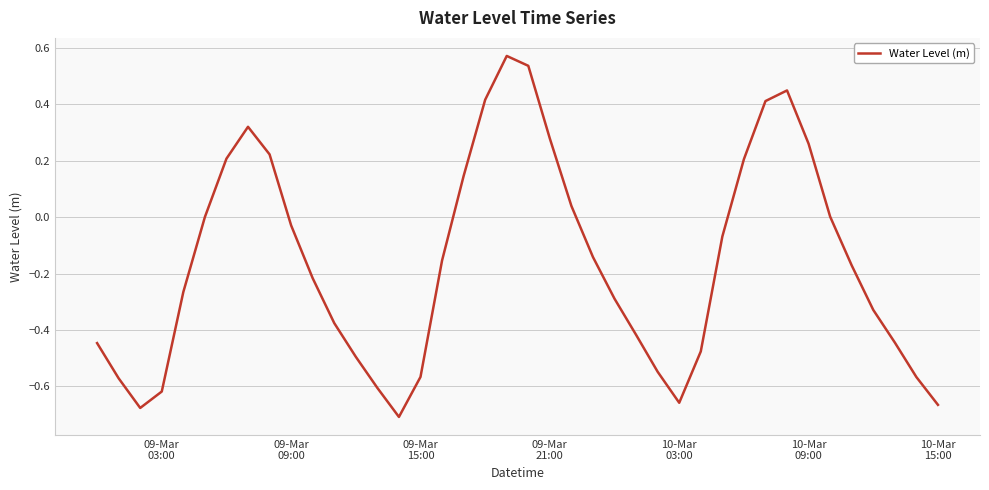

What is the difference between the maximum and minimum values?

1.3